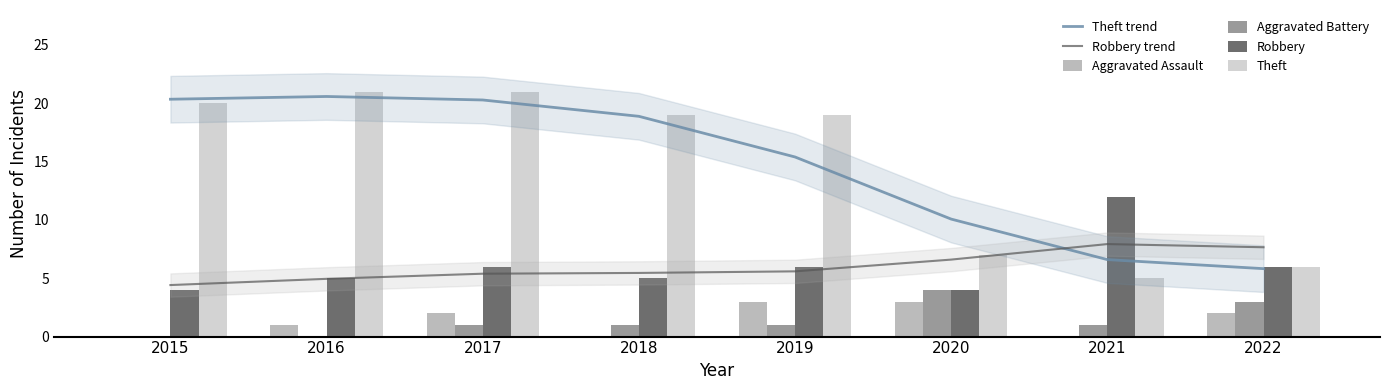

Rank the series at 2022 from lowest to highest value.

Aggravated Assault, Aggravated Battery, Theft trend, Robbery, Theft, Robbery trend